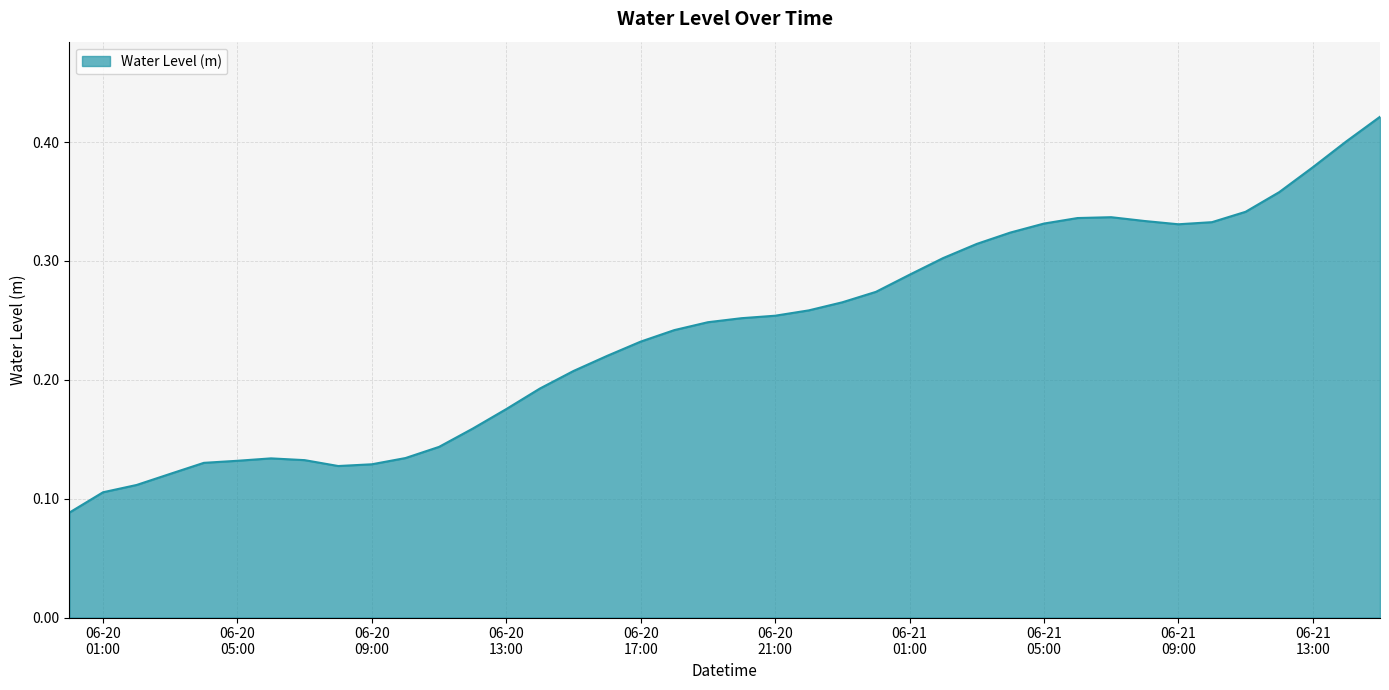

Does the chart display data point markers on the line(s)?

No